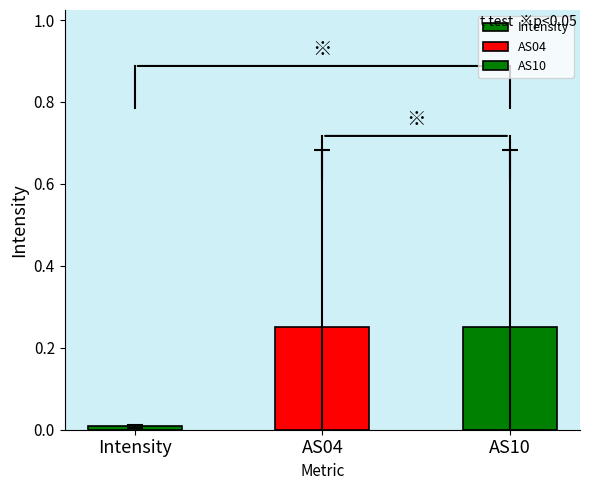

Is it true that Intensity equals 0.0 at 3?

False